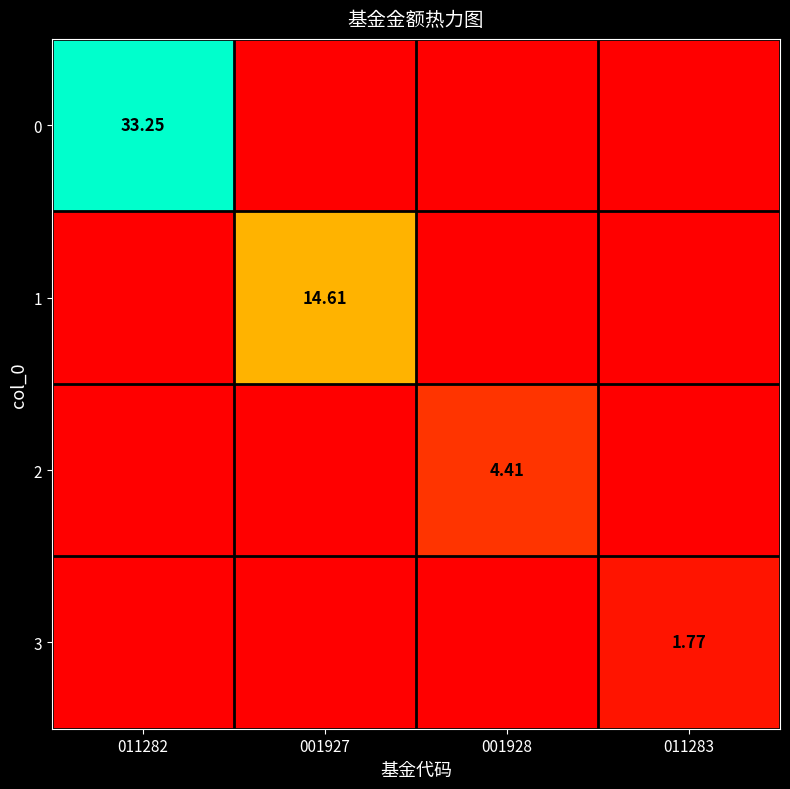

Is the value of 0 at 011282 greater than the value of 3 at 011283?

Yes